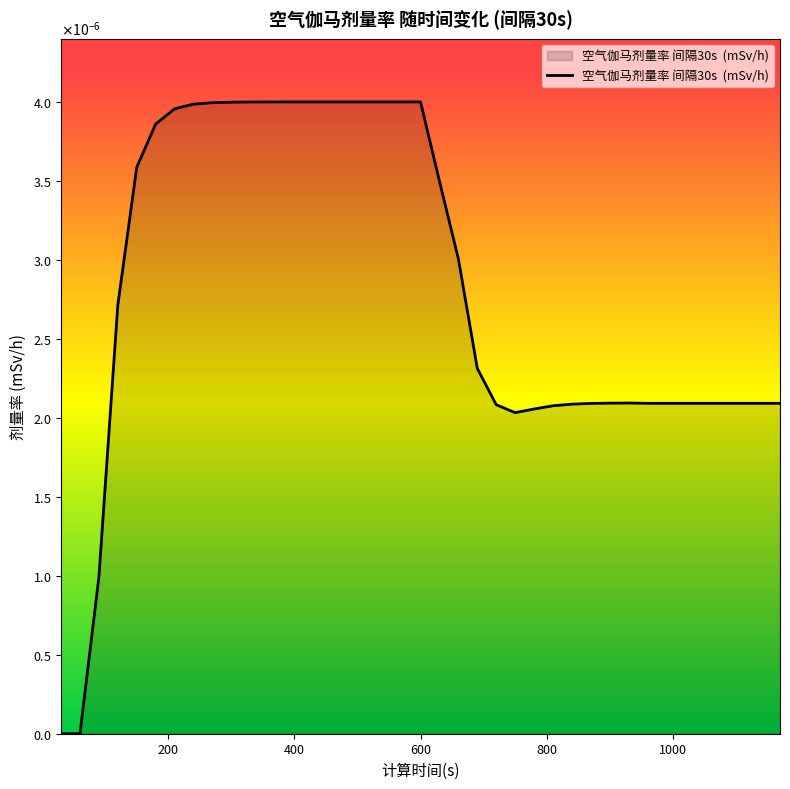

Does the chart display data point markers on the line(s)?

No